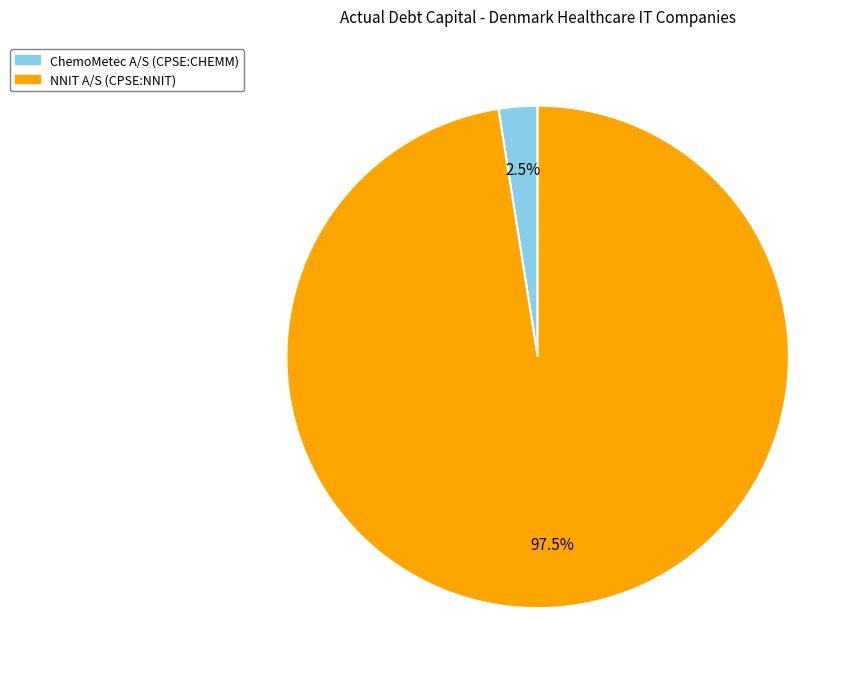

Which slice is the smallest?

ChemoMetec A/S (CPSE:CHEMM)